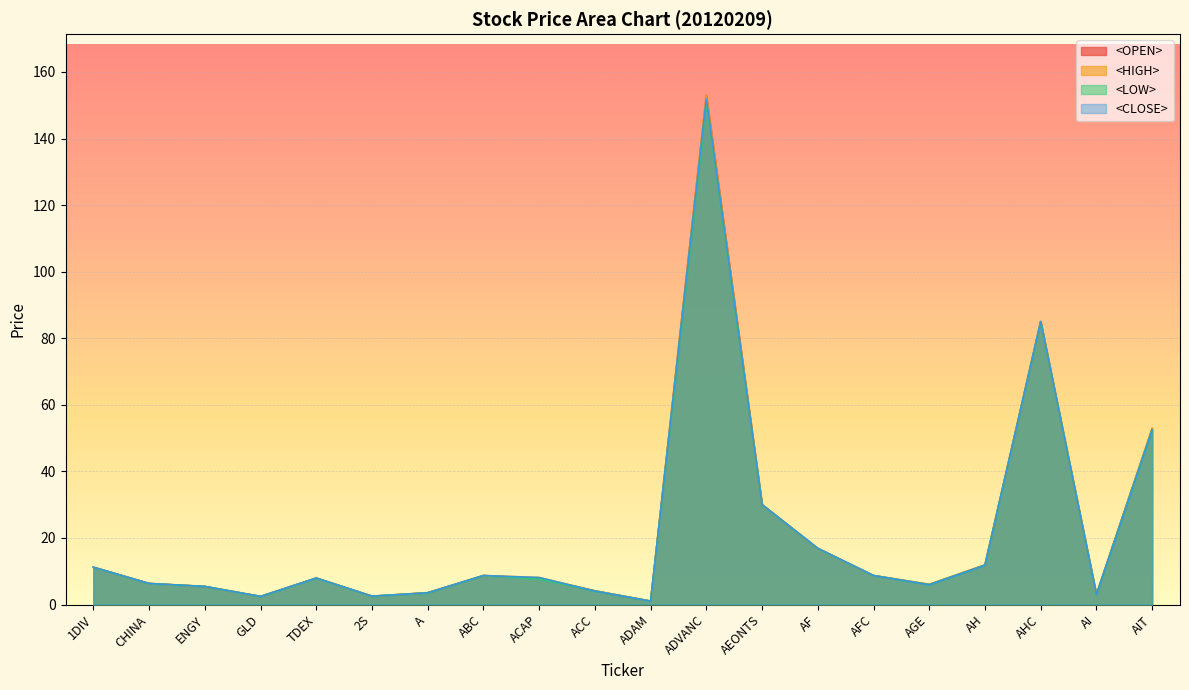

Which series has the largest range (max minus min)?

<OPEN>